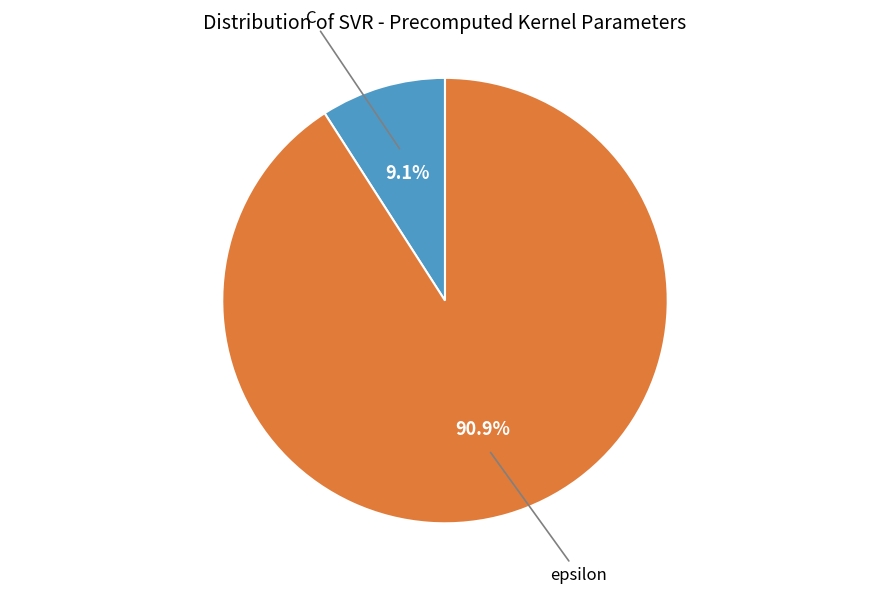

Is there a majority slice in this chart?

Yes